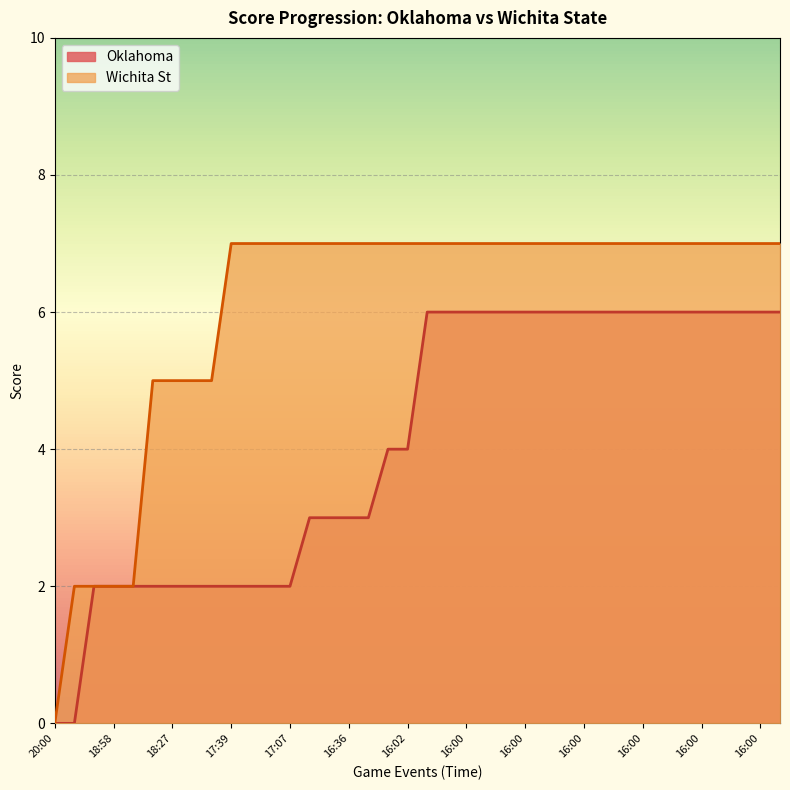

What value does the Wichita St series have at 17:07?

7